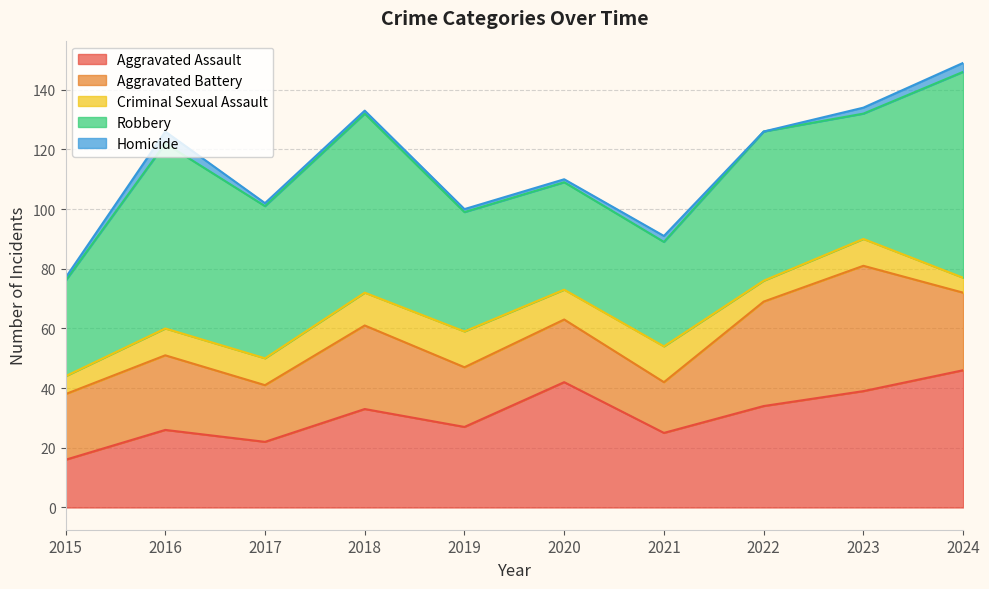

At which category is the sum across all series the highest?

2024